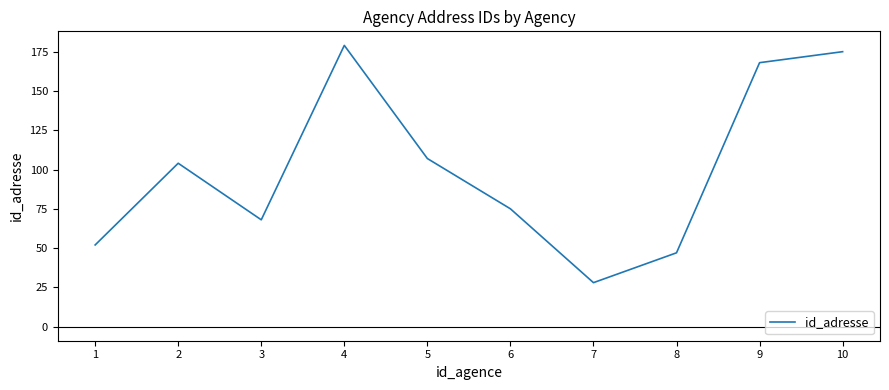

At which label is the value closest to 103?

2